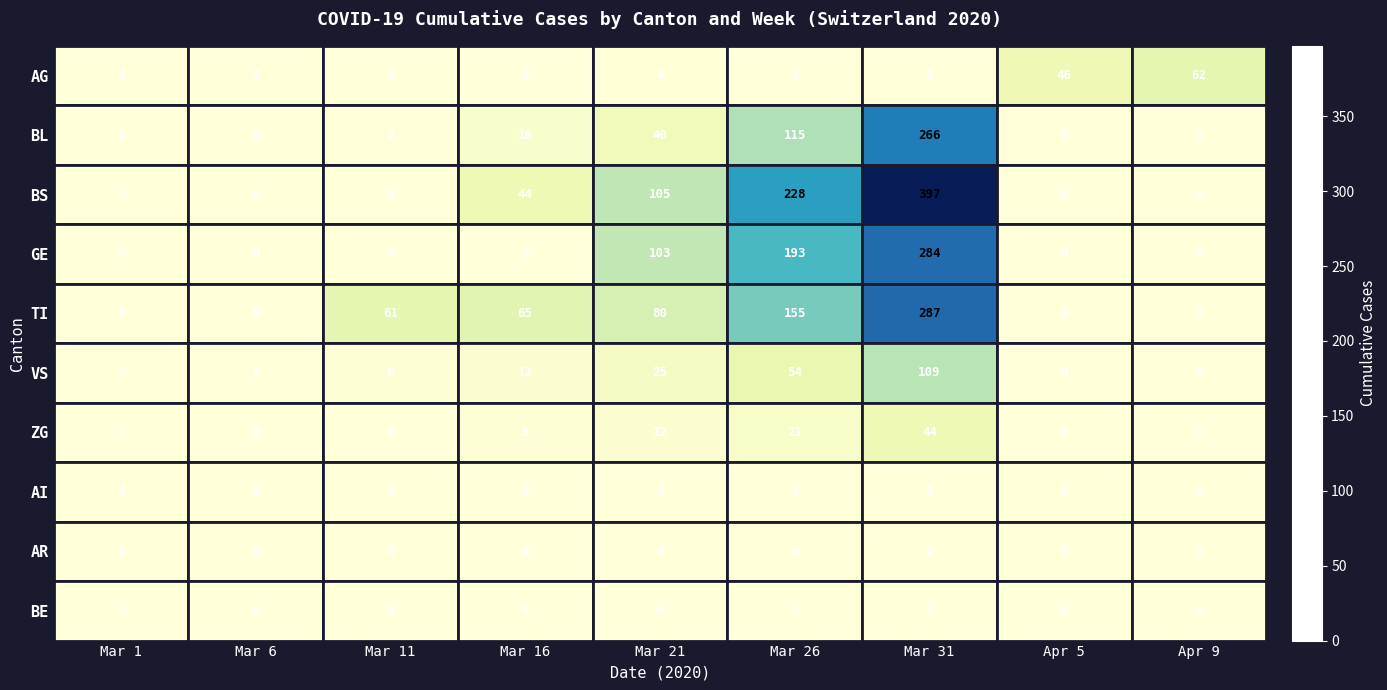

What is the difference between the GE values at Mar 1 and Mar 21?

103